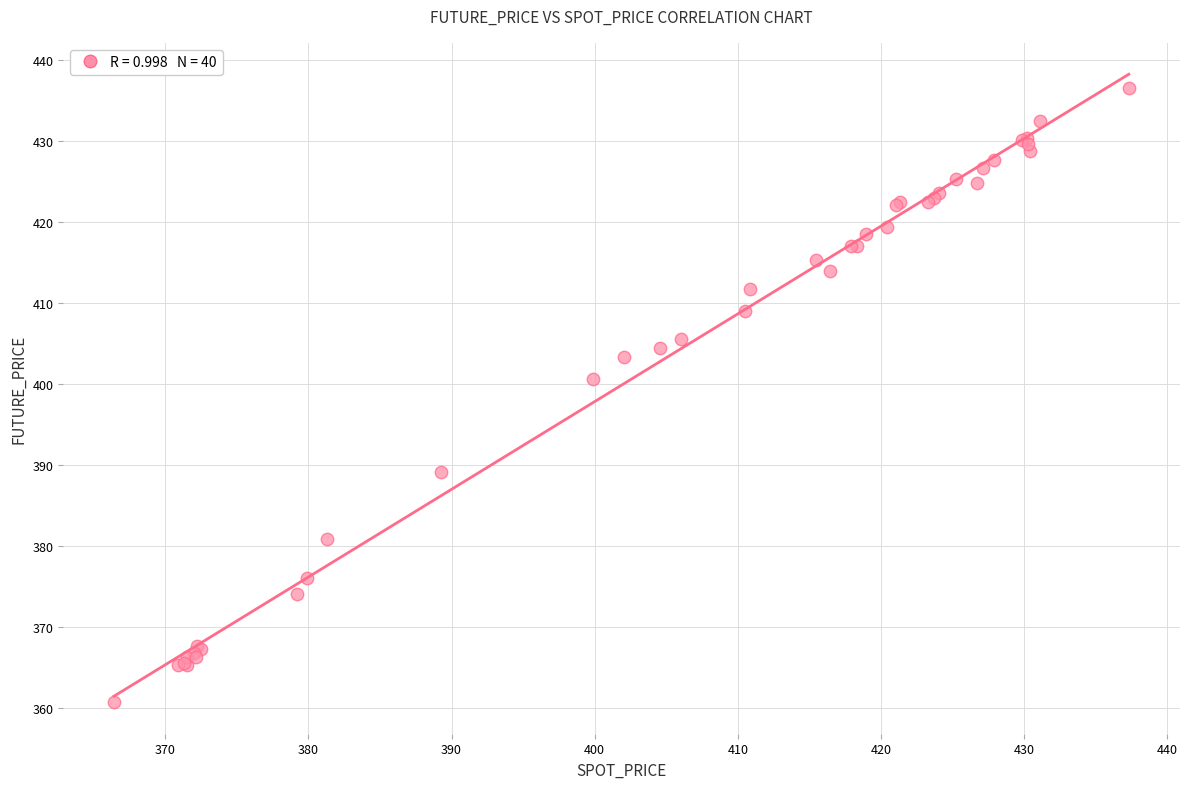

What Y value in the scatter plot is closest to 398?

400.6